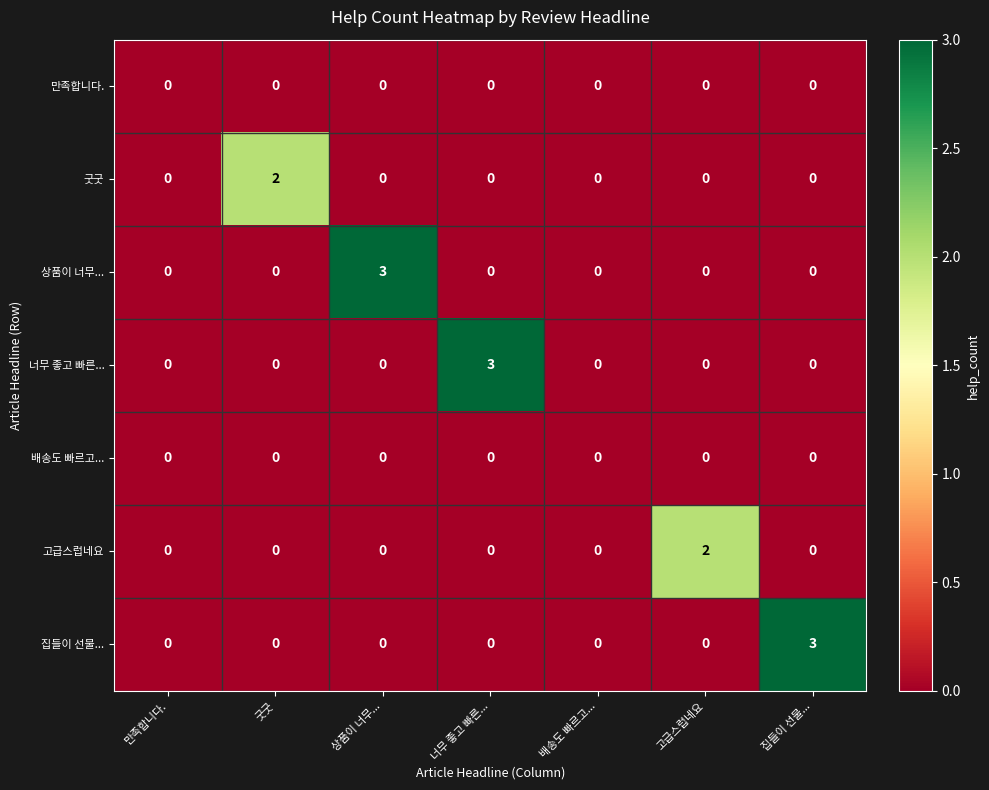

What is the spread (max minus min) of values at 상품이 너무...?

3